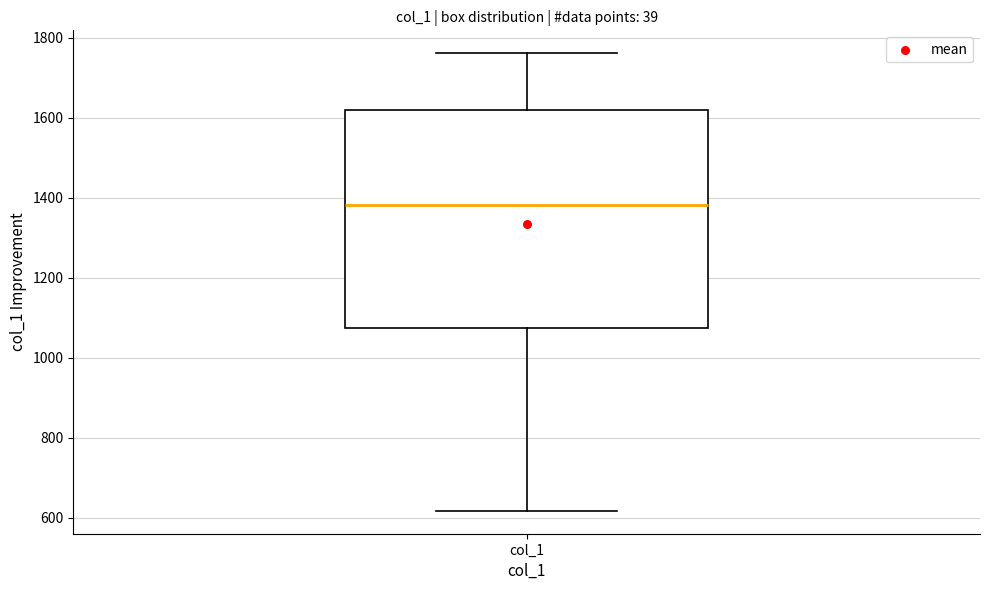

Read this box plot against the y-axis: the position of the median line, the range covered by the box, and the ends of both whiskers. The values are not printed on the chart, so give them approximately, as read against the axis.

median 1380, box 1080 to 1620, whiskers 620 to 1760